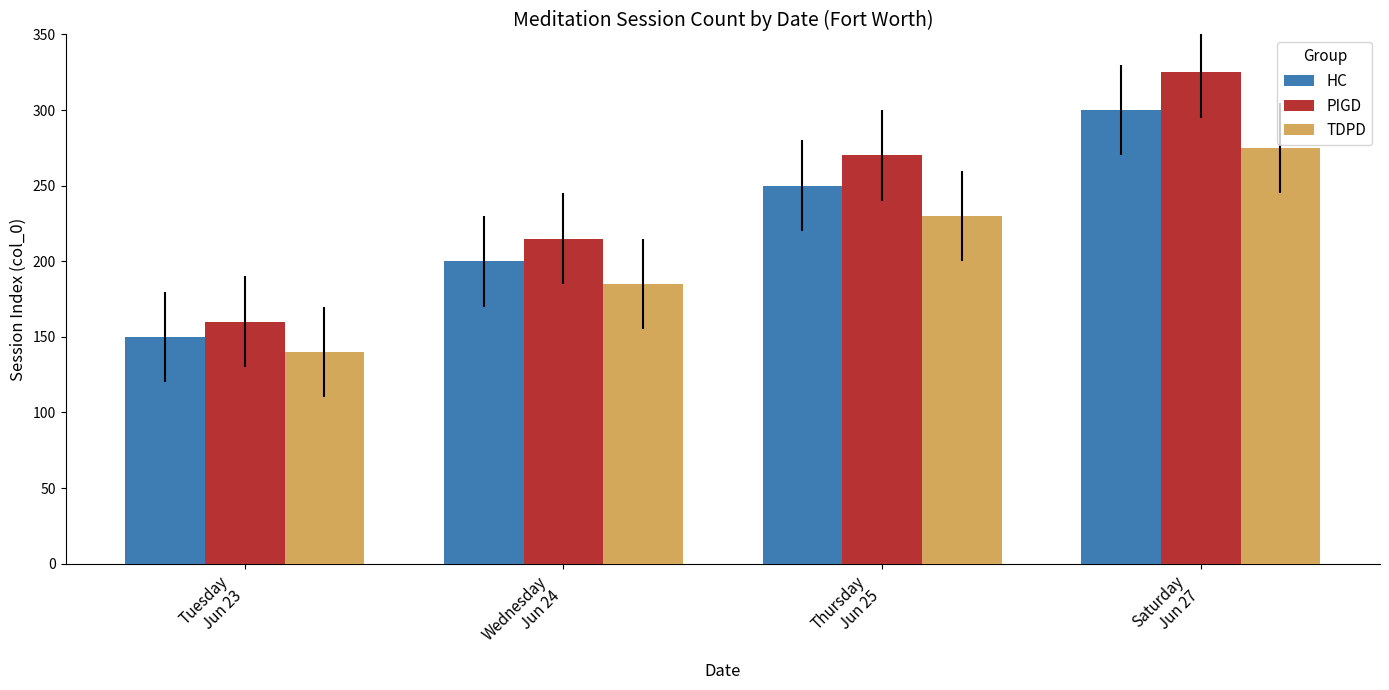

What is the average value of the TDPD series?

208